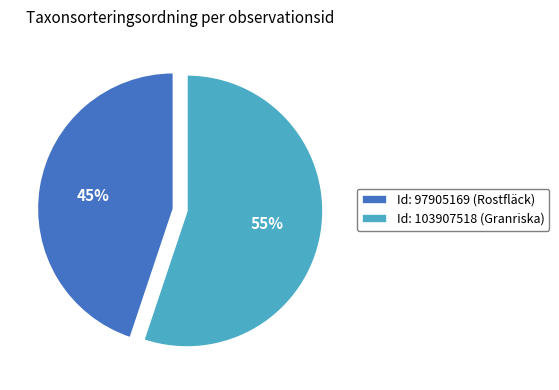

Count the number of slices in the pie.

2